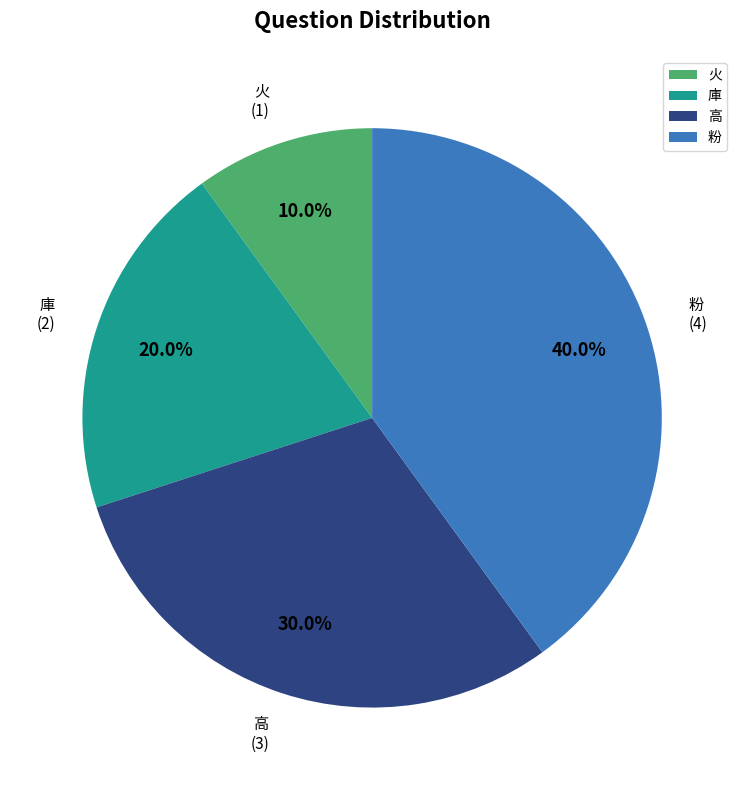

What percentage is NOT represented by 粉?

60.0%